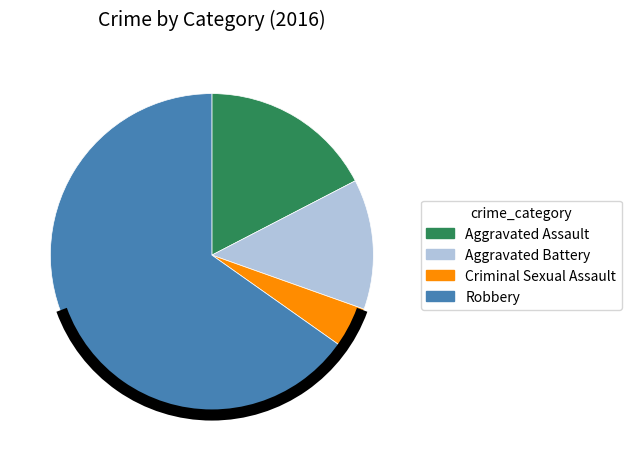

Is there any slice that represents more than half of the pie?

Yes